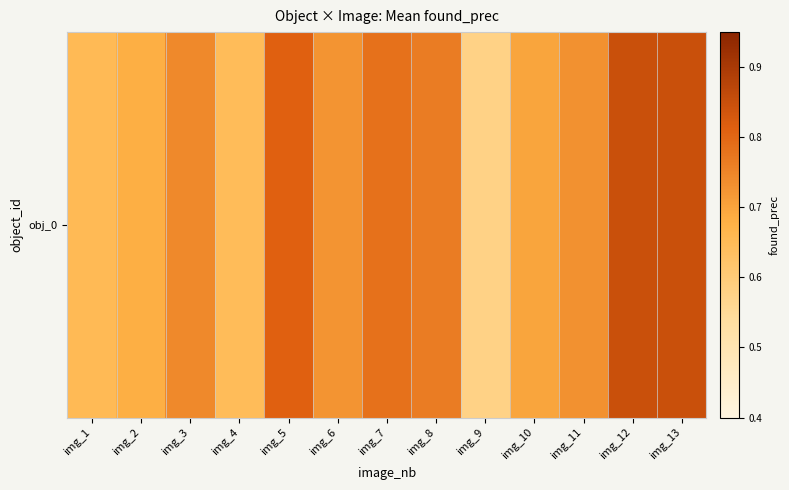

Which label corresponds to the smallest value in the chart?

img_9